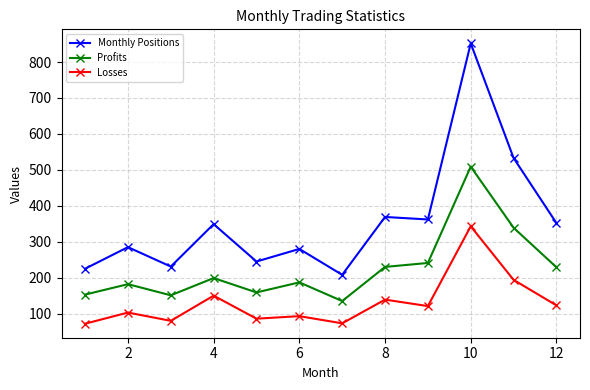

Which series has the largest range (max minus min)?

Monthly Positions